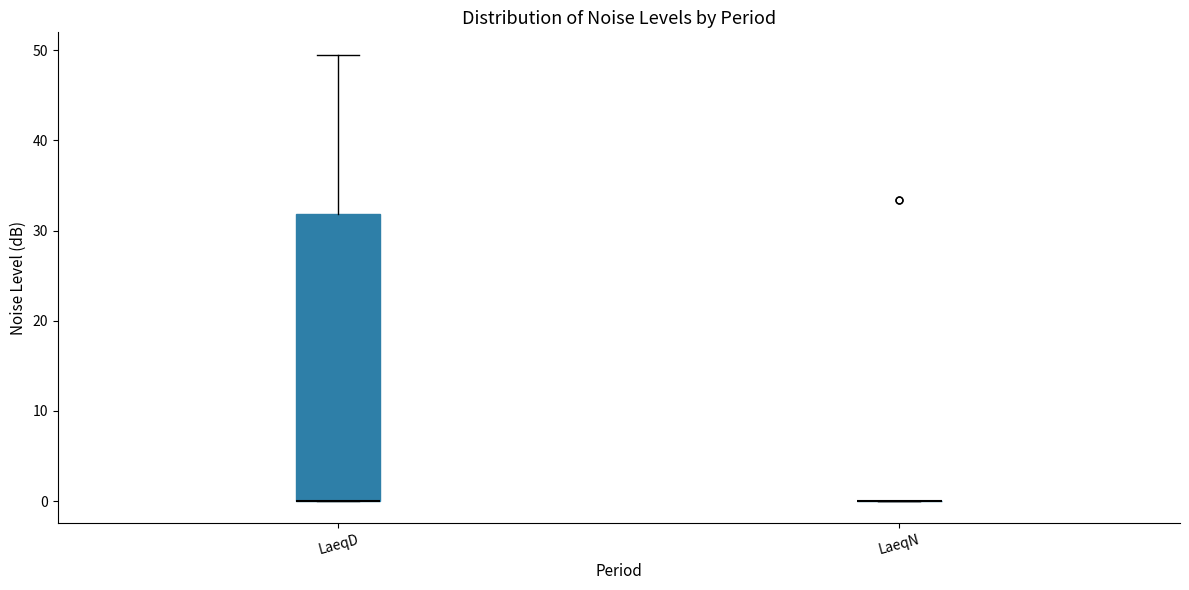

Where does the upper whisker of the box for LaeqD end on the y-axis? The values are not printed on the chart, so give them approximately, as read against the axis.

50